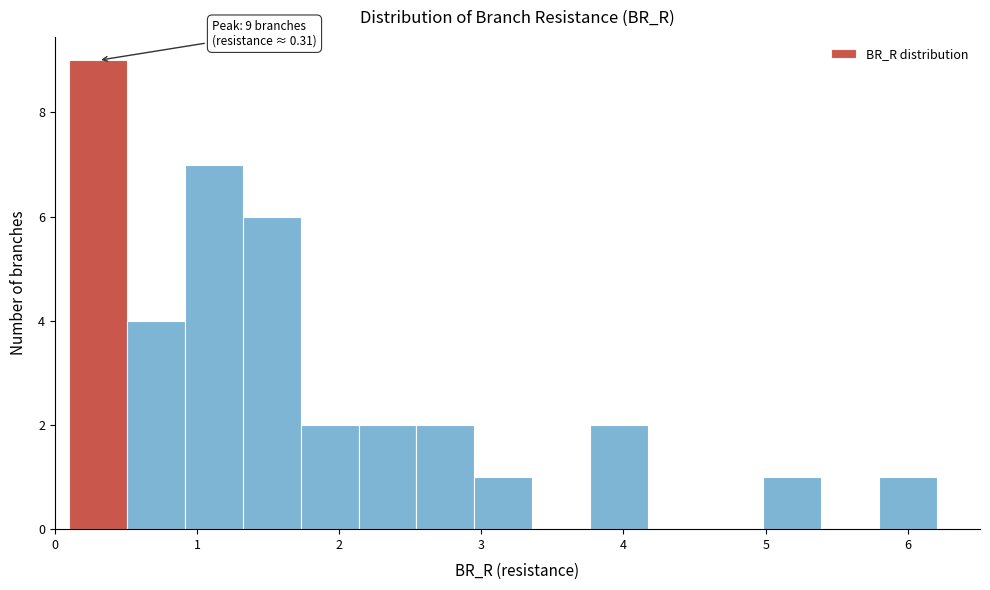

Which range on the x-axis has the tallest bar?

0.1 to 0.5